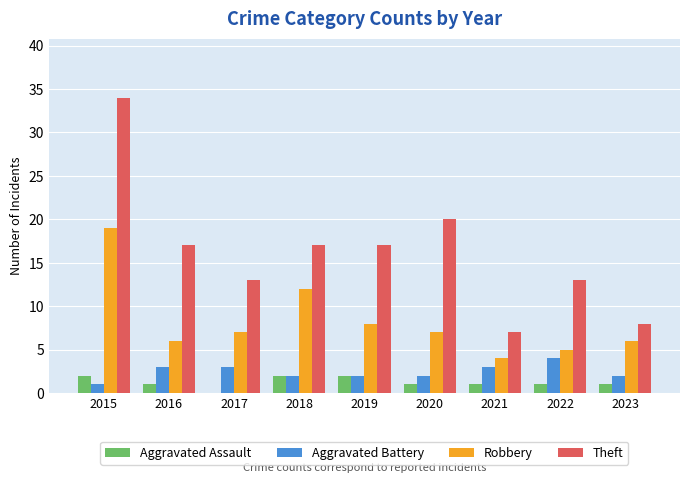

Is the value of Aggravated Assault at 2016 greater than the value of Robbery at 2020?

No